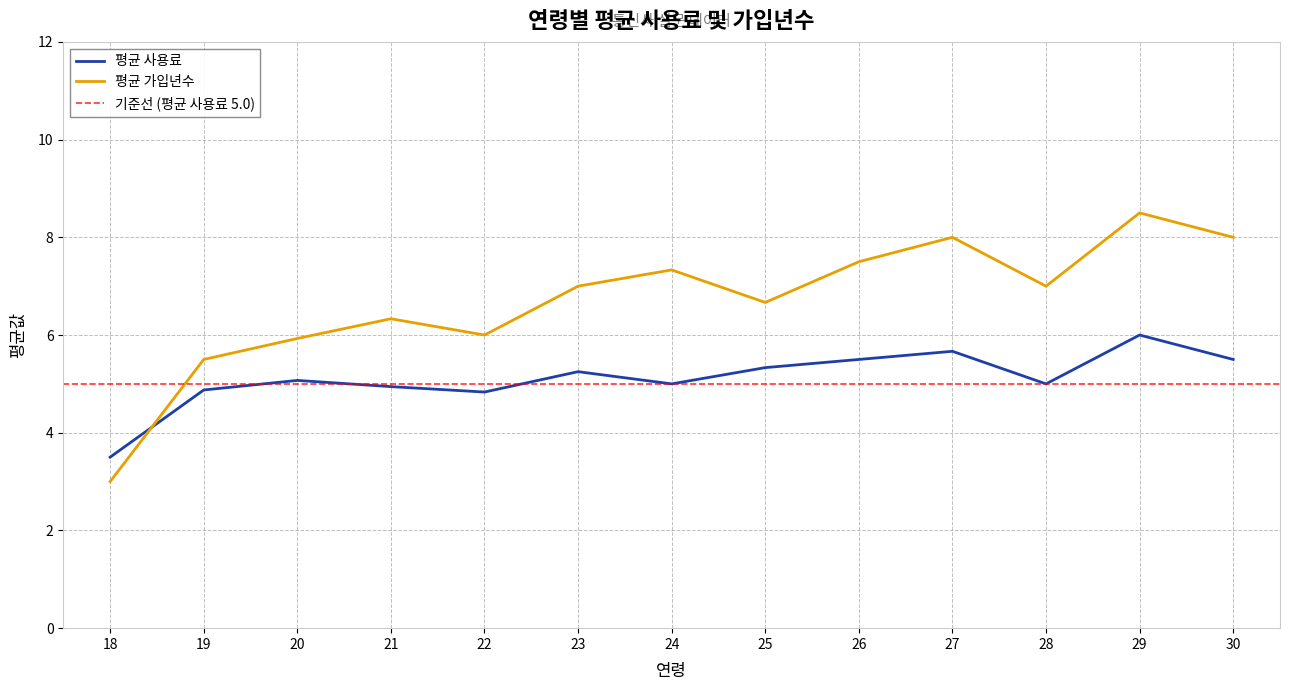

At which label does 평균 사용료 reach its minimum?

18